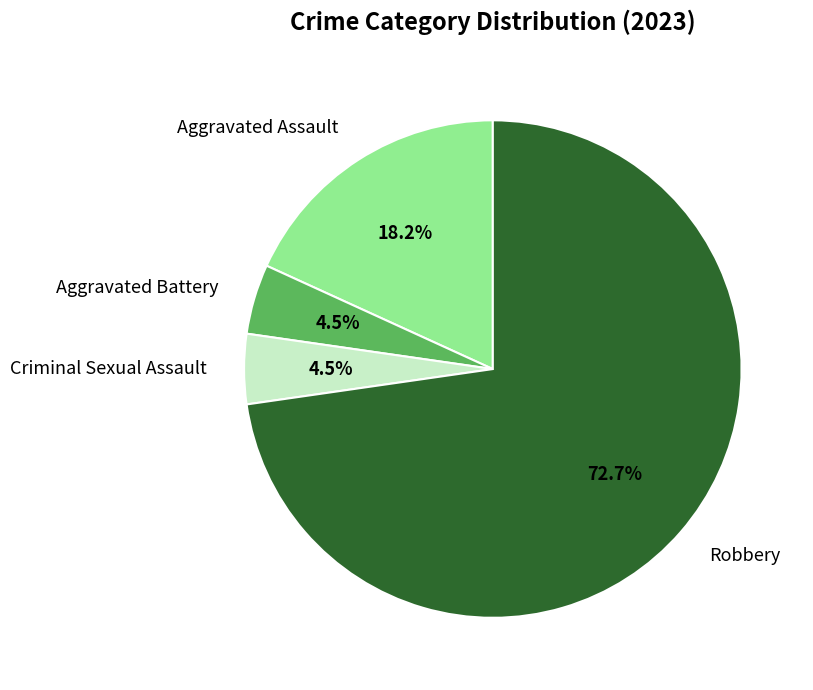

Which category has the biggest portion of the pie?

Robbery